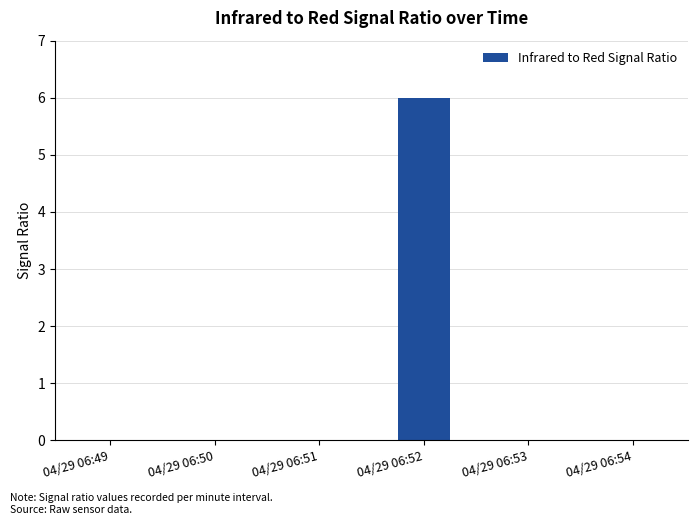

Reading left to right, list all the values displayed in this chart.

04/29 06:49=0	04/29 06:50=0	04/29 06:51=0	04/29 06:52=6	04/29 06:53=0	04/29 06:54=0